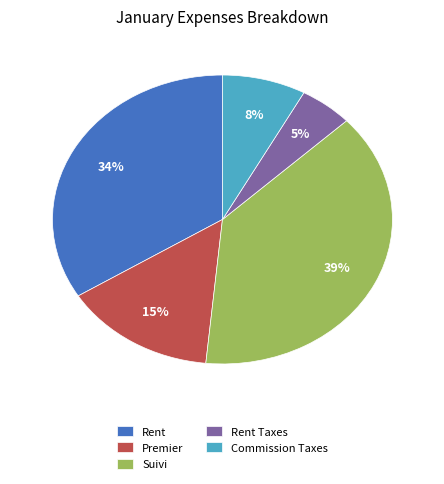

Which category has the biggest portion of the pie?

Suivi